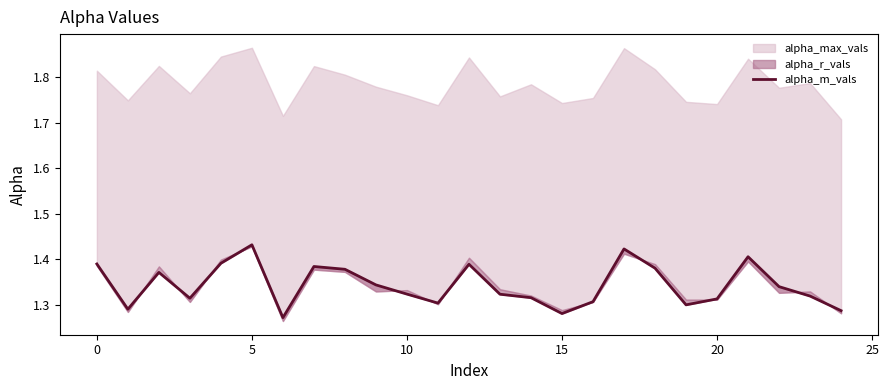

How many data points does each series have?

25